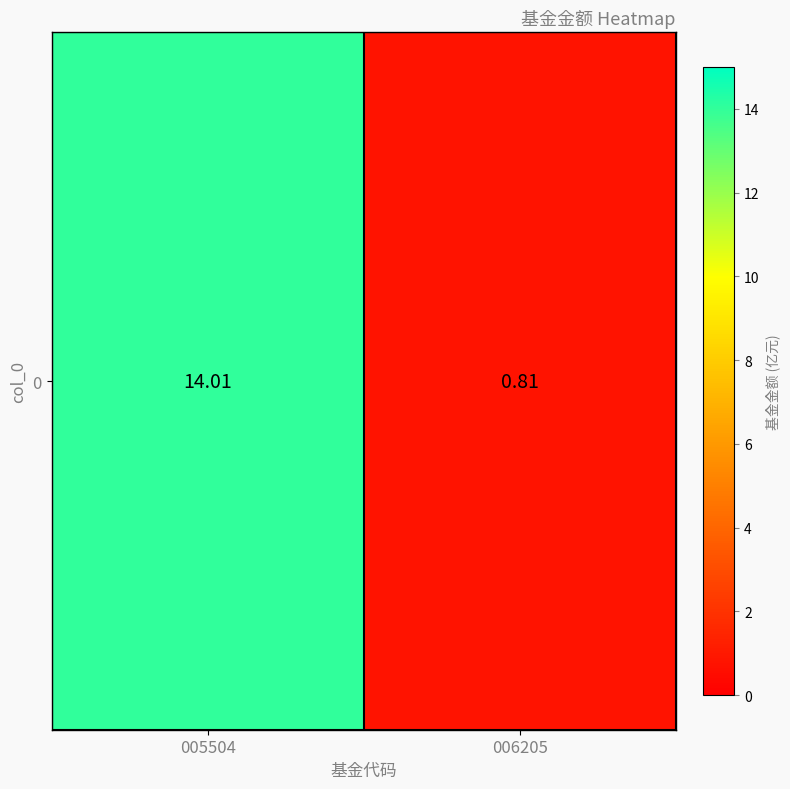

Which label corresponds to the smallest value in the chart?

006205